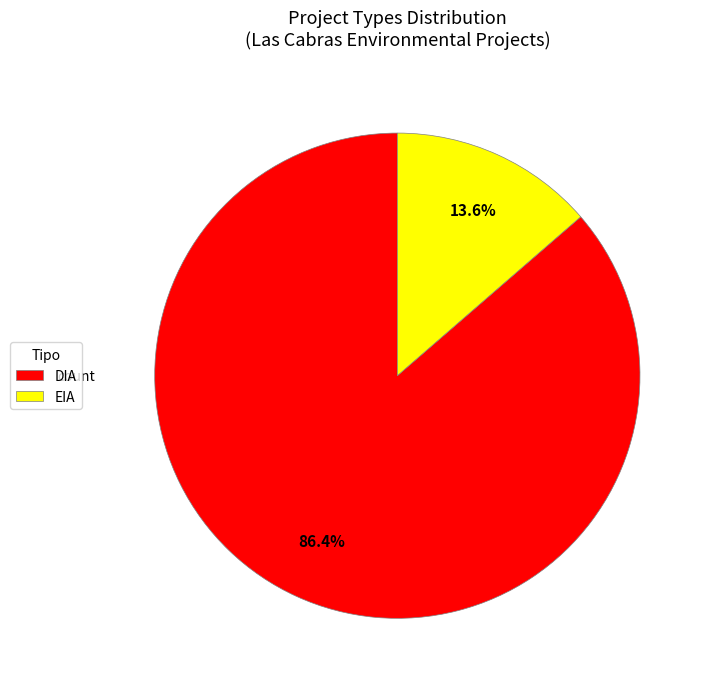

To the nearest percent, what is the average slice percentage?

50%